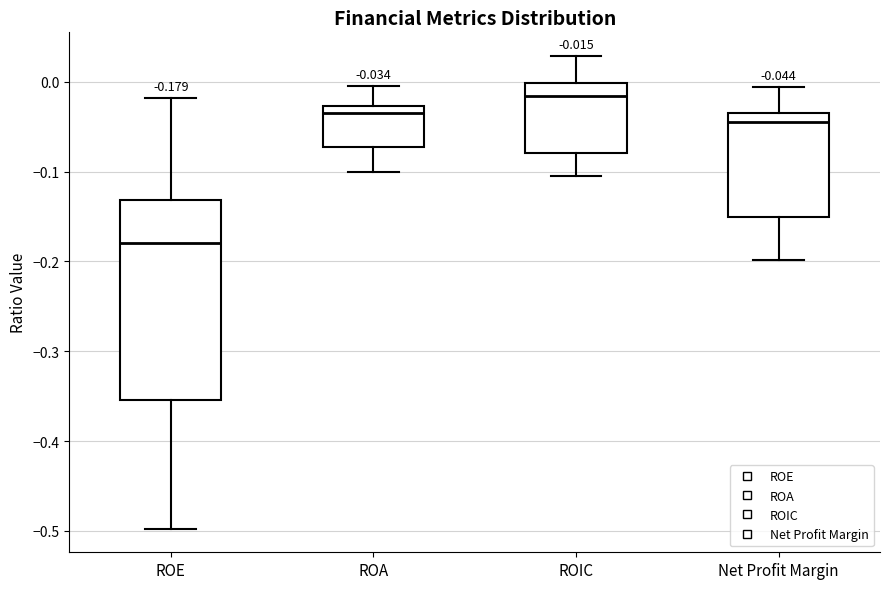

Which box's median line is the highest?

ROIC